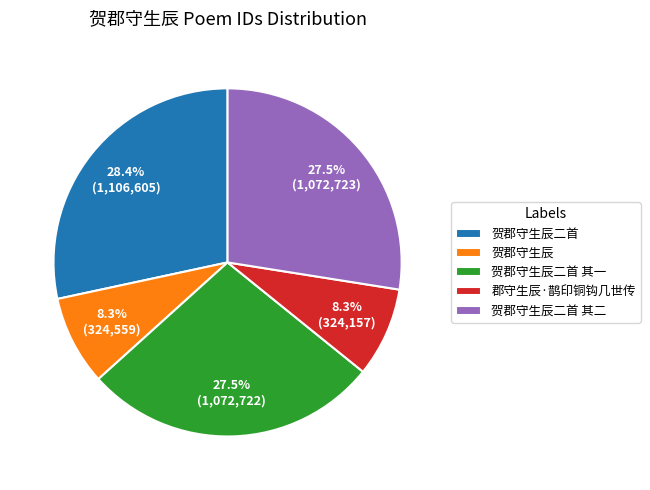

To the nearest percent, what portion does 贺郡守生辰二首 其二 represent?

28%